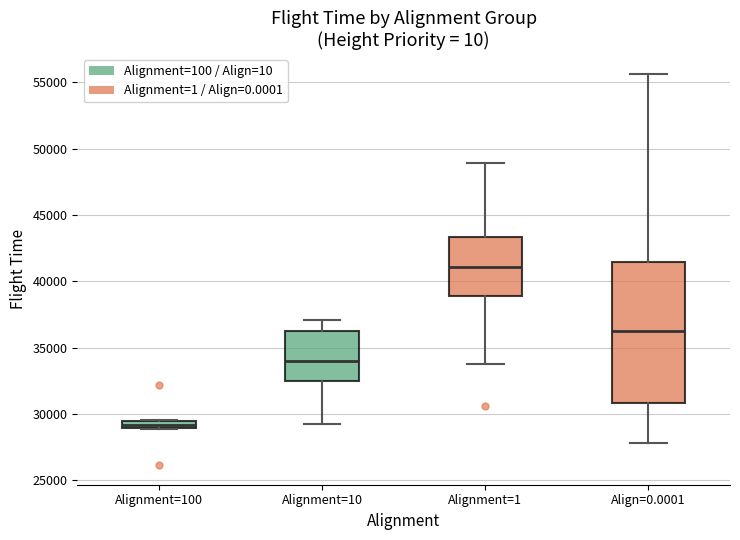

Which box's median line is the highest?

Alignment=1